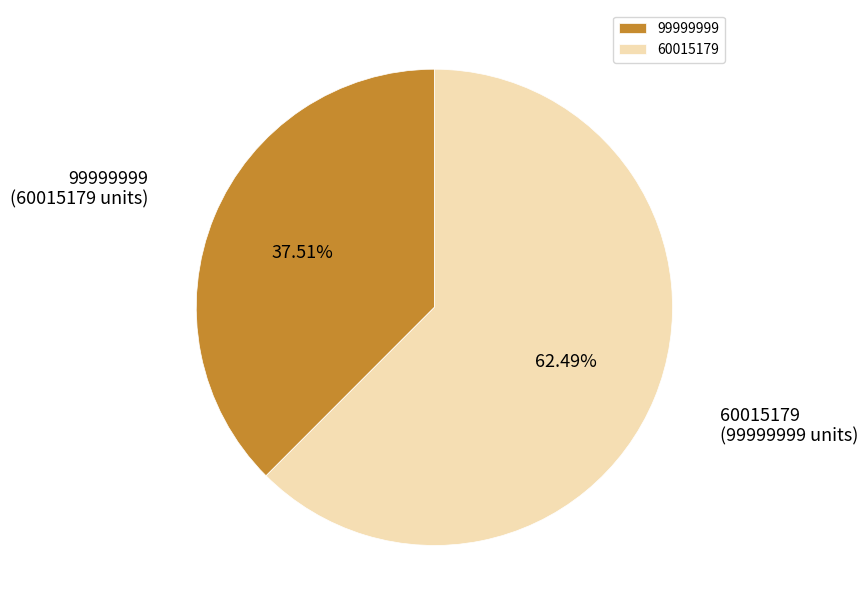

Count the number of slices in the pie.

2